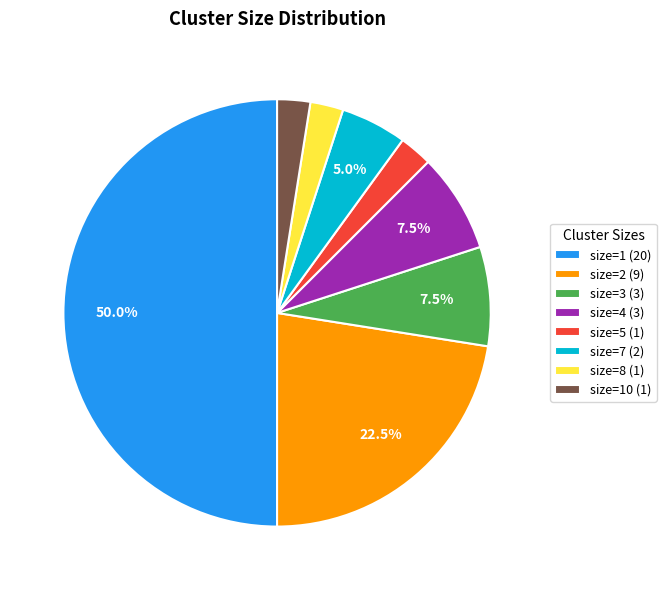

What is the ratio of the value at size=5 (1) to the value at size=4 (3)?

0.3